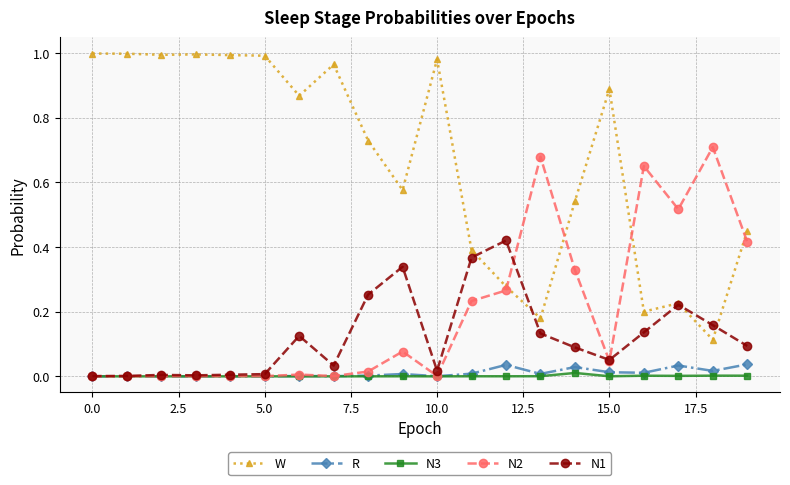

True or false: W and N3 intersect in this chart.

False